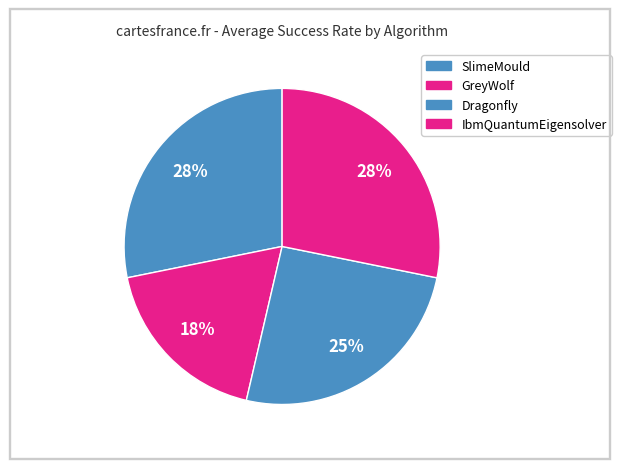

Count the number of slices in the pie.

4